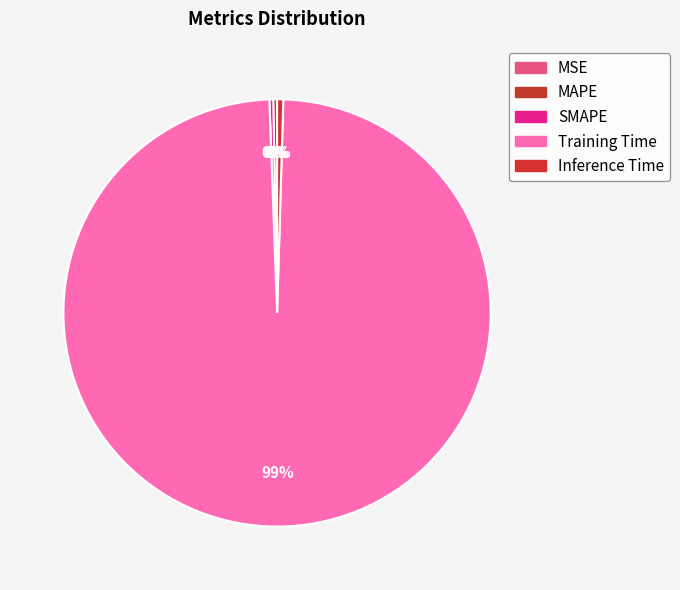

How many segments does this pie chart have?

5